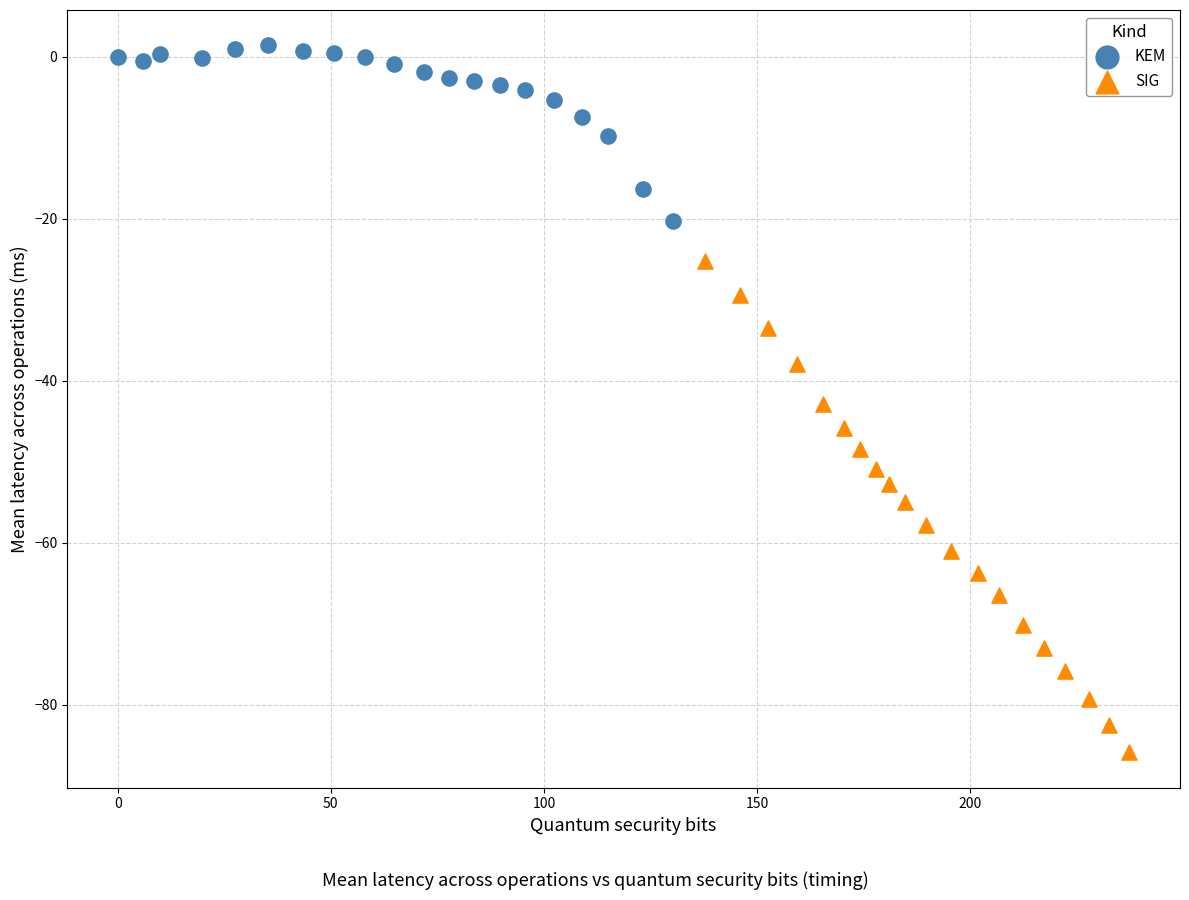

Which series has the widest spread of Y values?

SIG